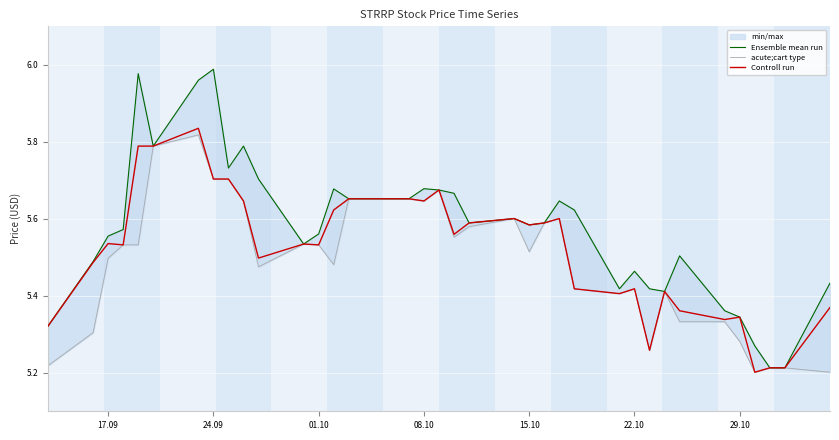

List the series in order of their overall mean, lowest first.

acute;cart type, Controll run, Ensemble mean run